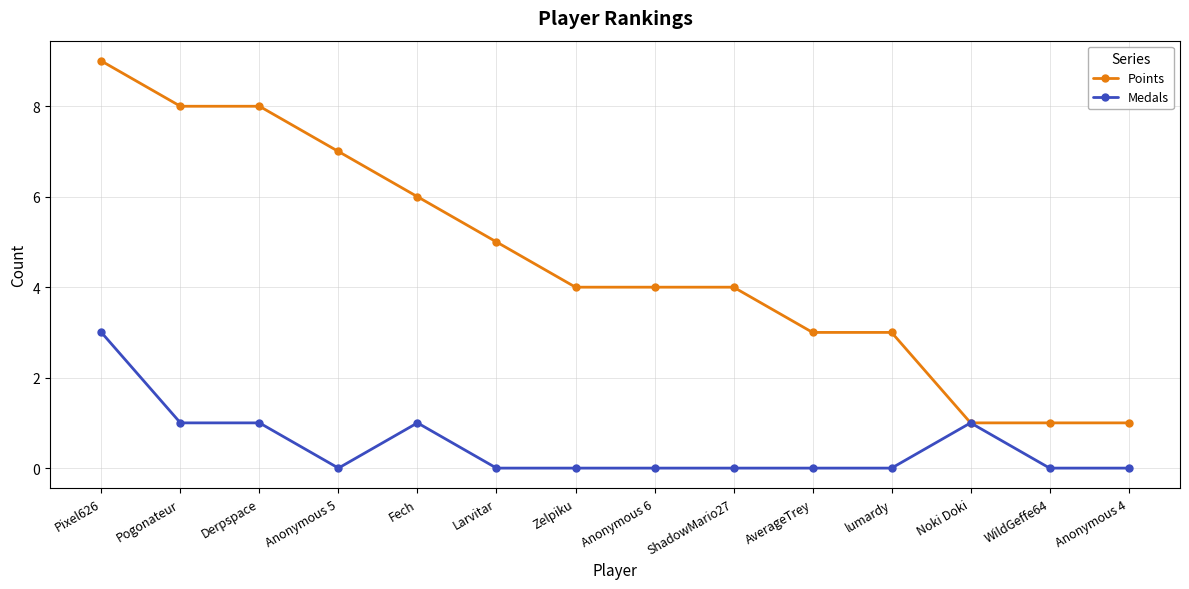

Which series changed the most between Anonymous 6 and WildGeffe64?

Points